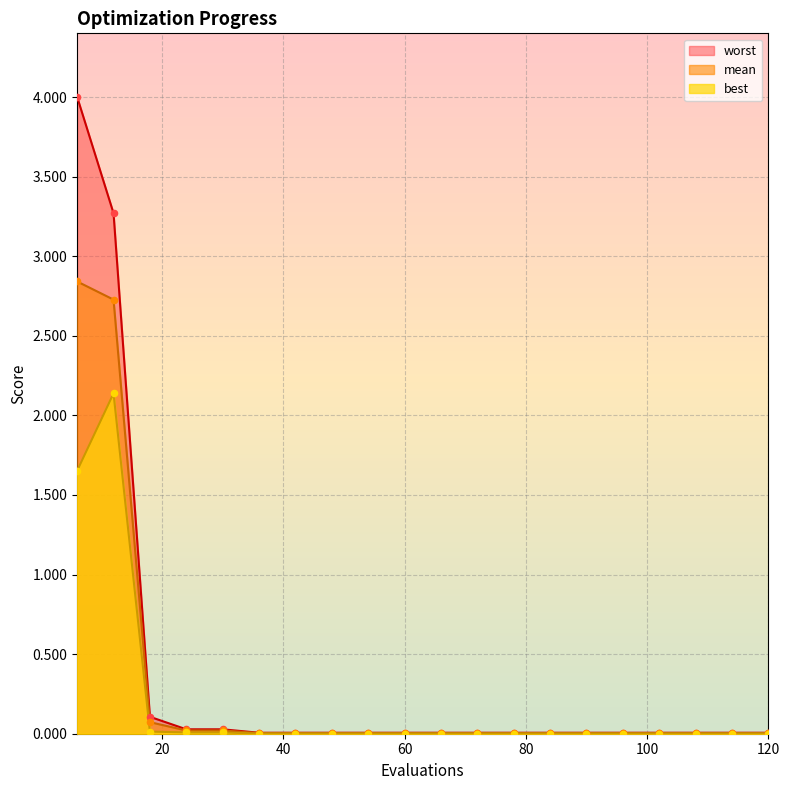

At which category is the sum across all series the highest?

6